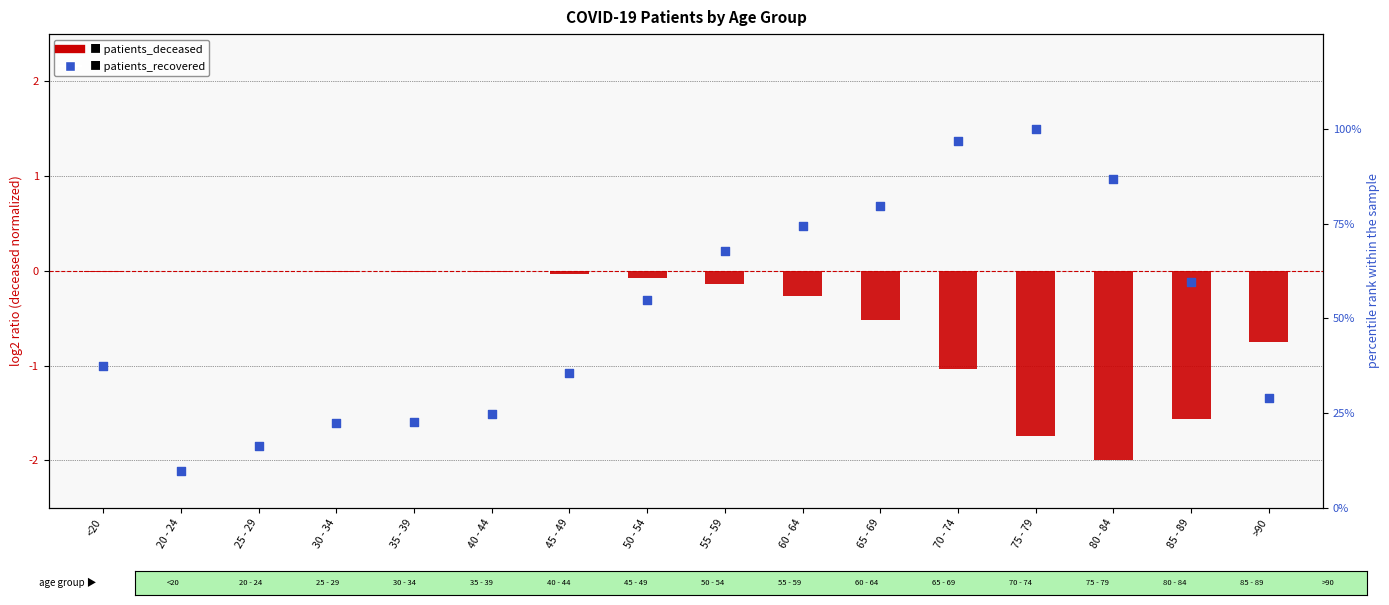

Which series has the largest total across all categories?

patients_recovered